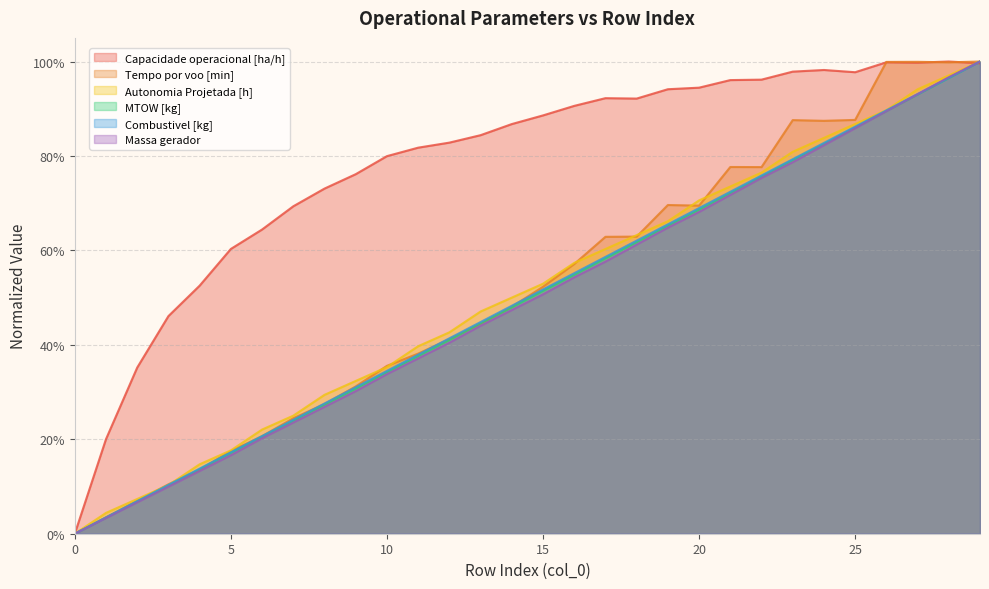

How many values in Tempo por voo [min] are above zero?

29